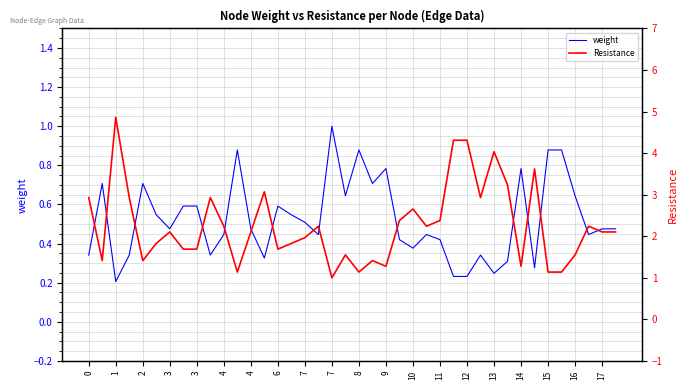

What is the average value of the Resistance series?

2.3